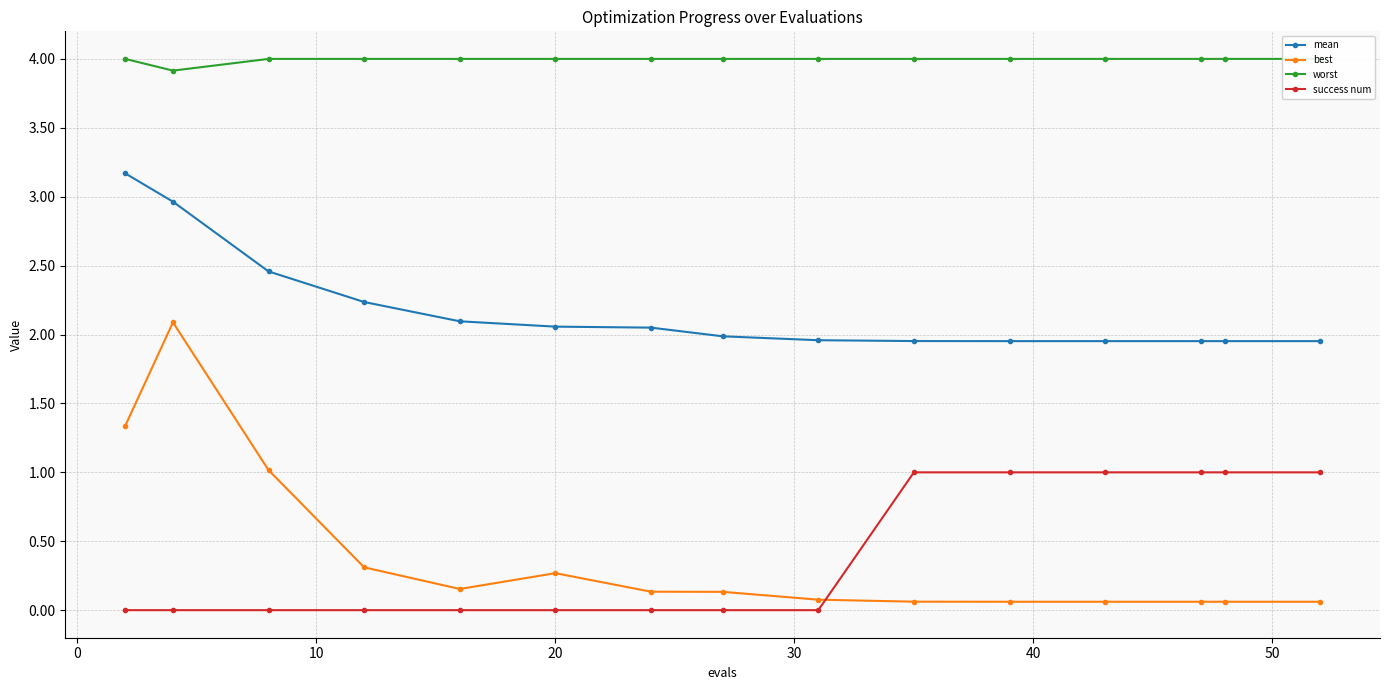

Which series ends up on top after the final intersection of best and success num?

success num